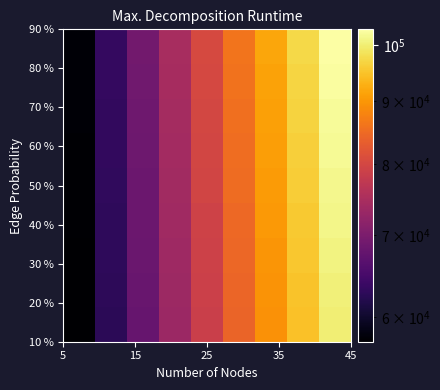

What is the maximum value shown in the chart?

103021.0